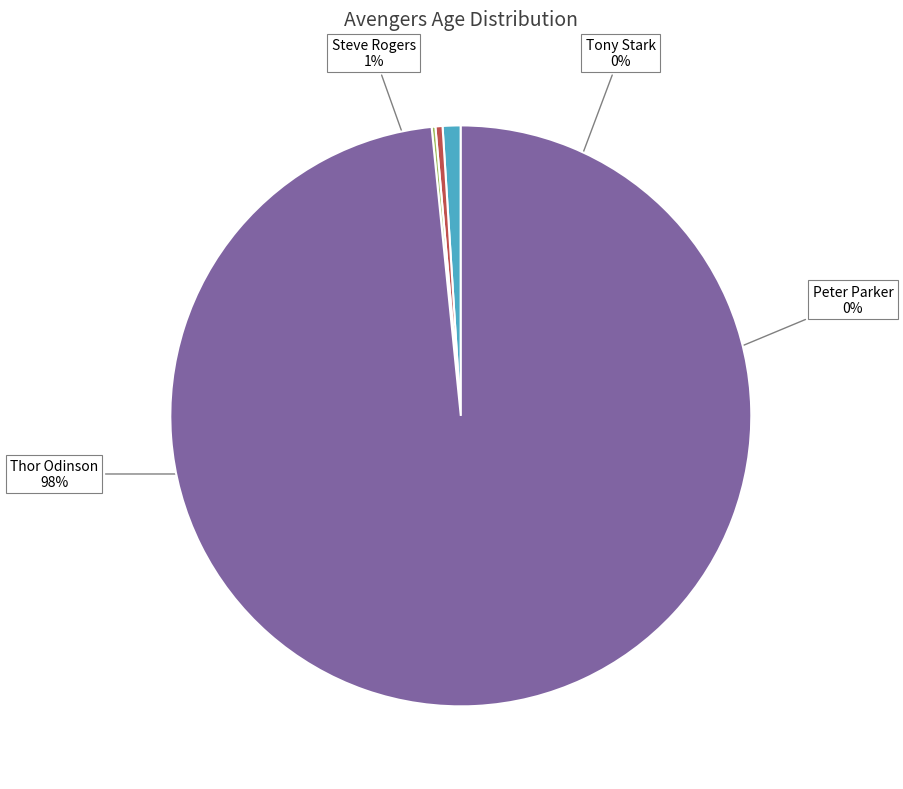

Is Thor Odinson the majority of the pie?

Yes